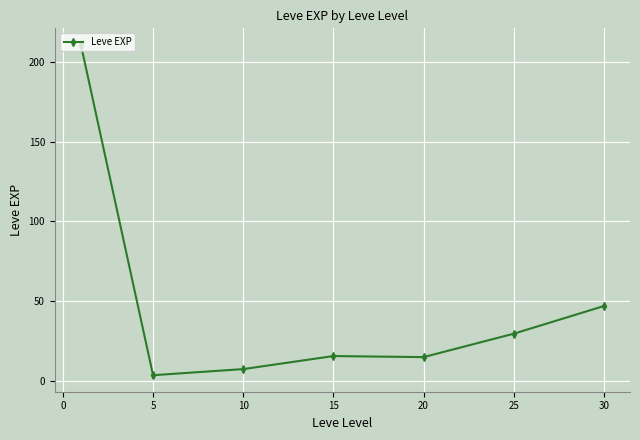

What is the difference between the second highest and minimum values?

43.3